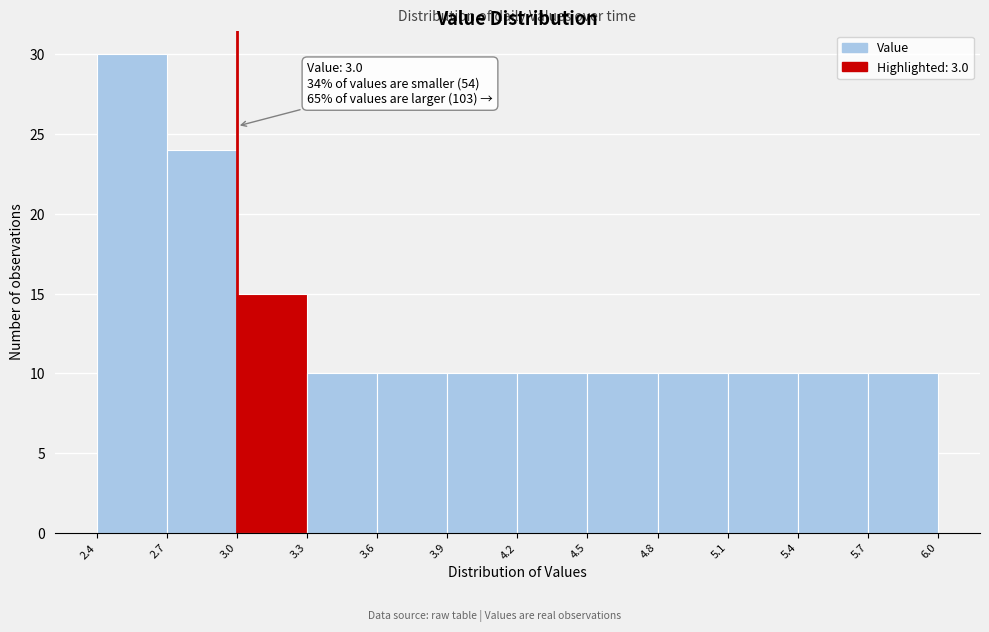

Over which range of the x-axis is the bar tallest?

2.4 to 2.7